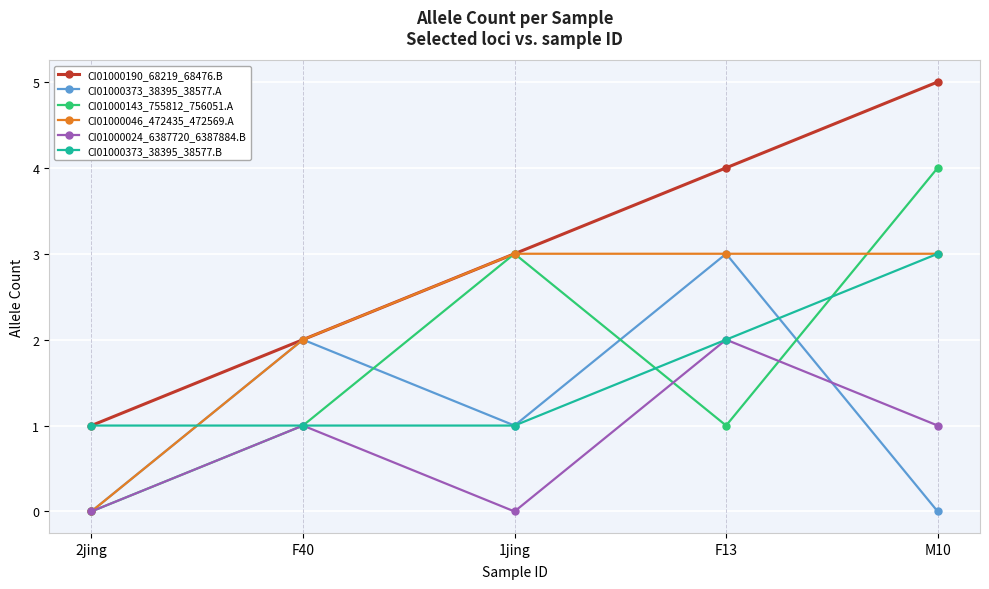

How many values in CI01000046_472435_472569.A are above zero?

4